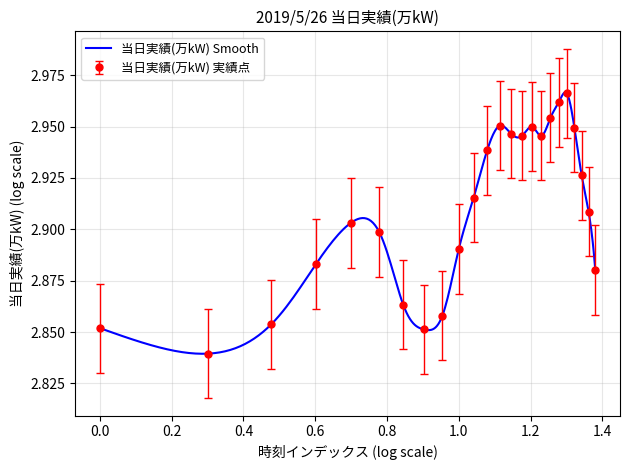

What is the maximum value shown in the chart?

3.0